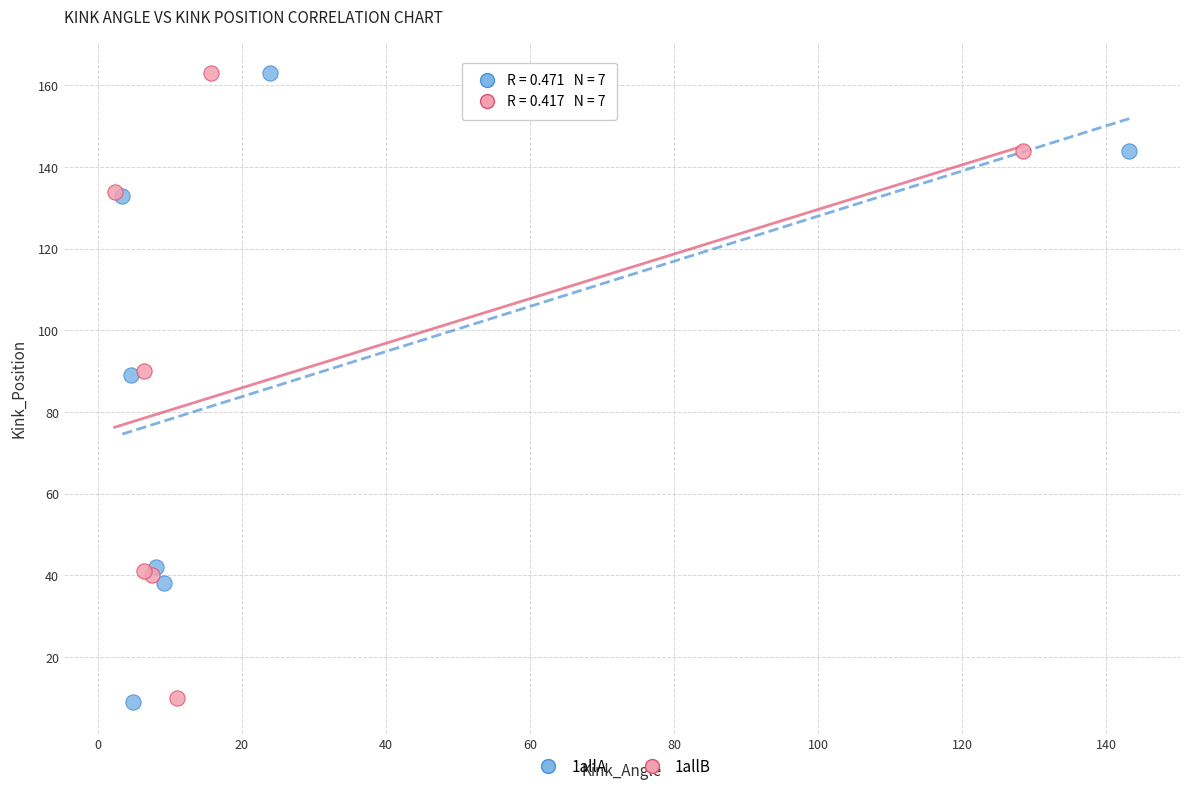

Which series has the widest spread of Y values?

1allA